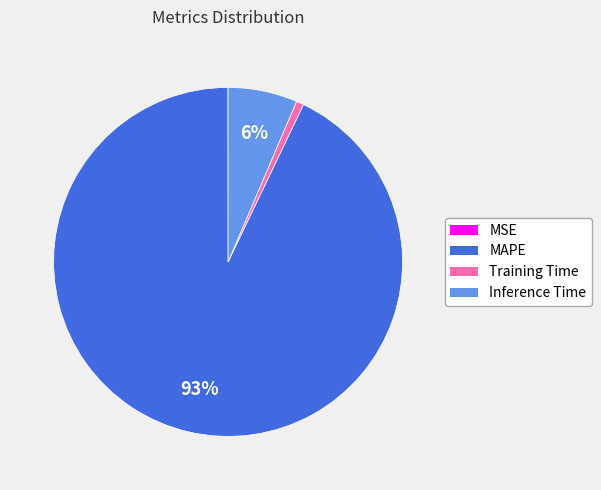

To the nearest percent, what is the average slice percentage?

25%